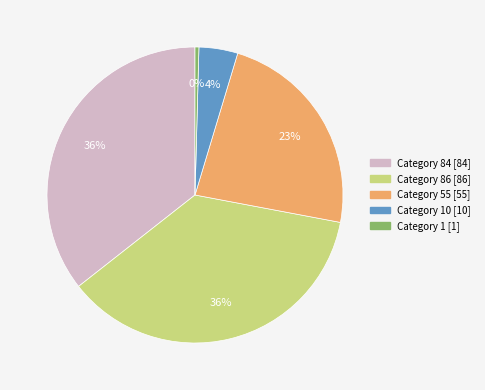

To the nearest percent, what is the average slice percentage?

20%